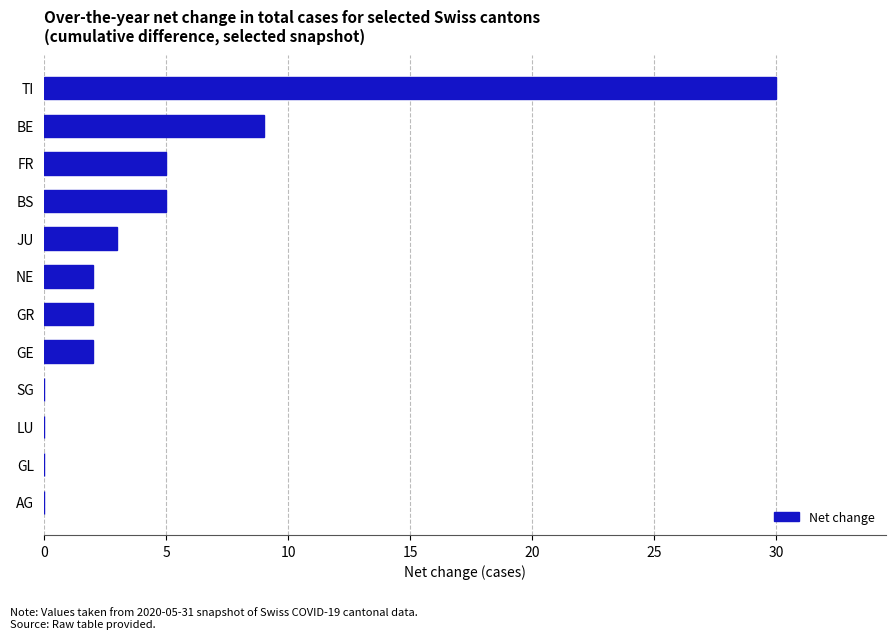

Is it true that the value at AG is -20?

False